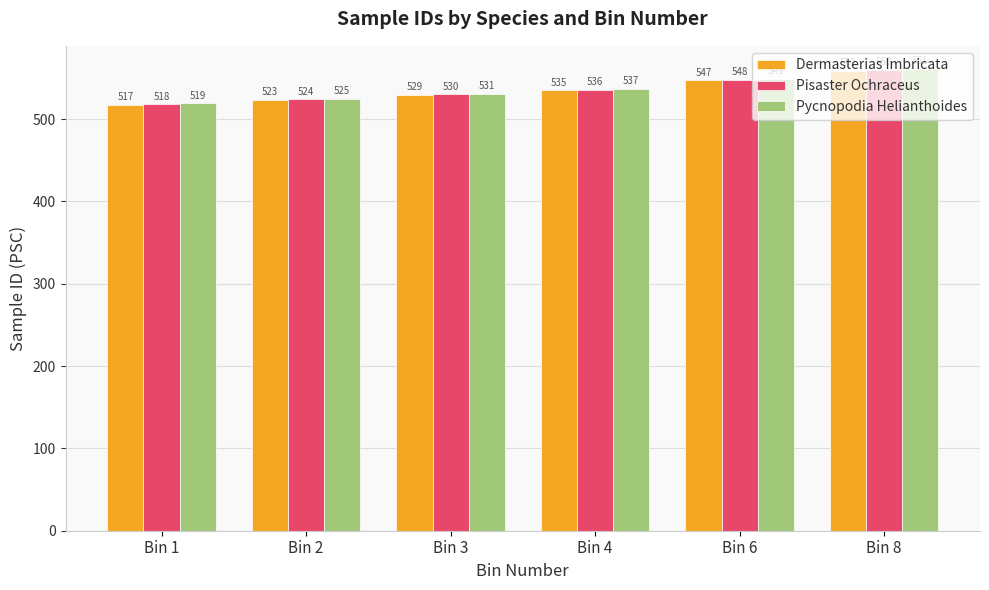

How many bars are there in each group?

3